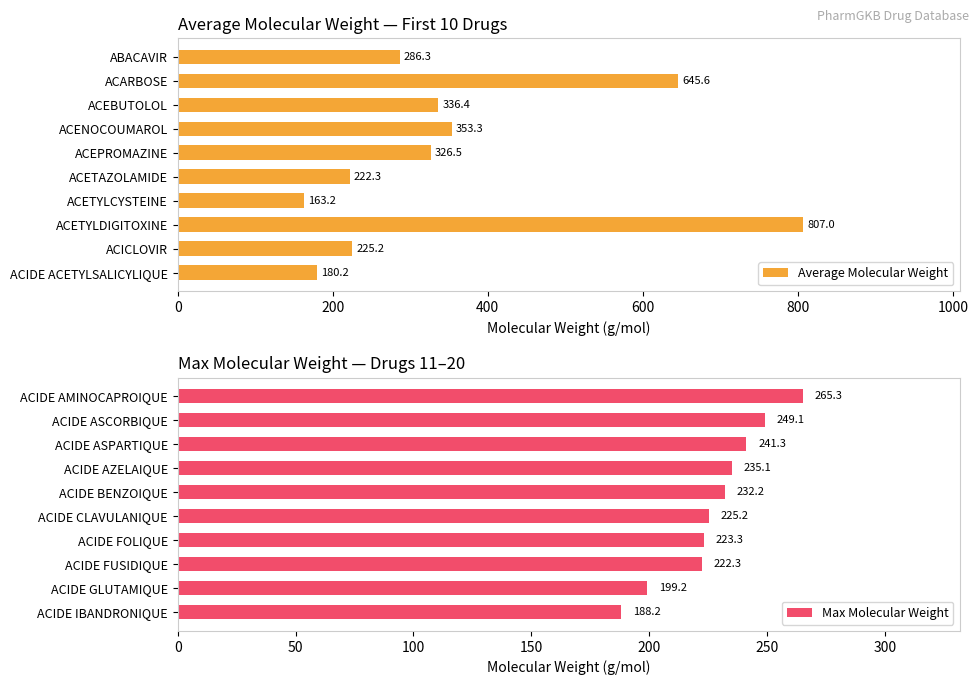

True or false: Average Molecular Weight has a value of 487.2 at ACETYLDIGITOXINE.

False